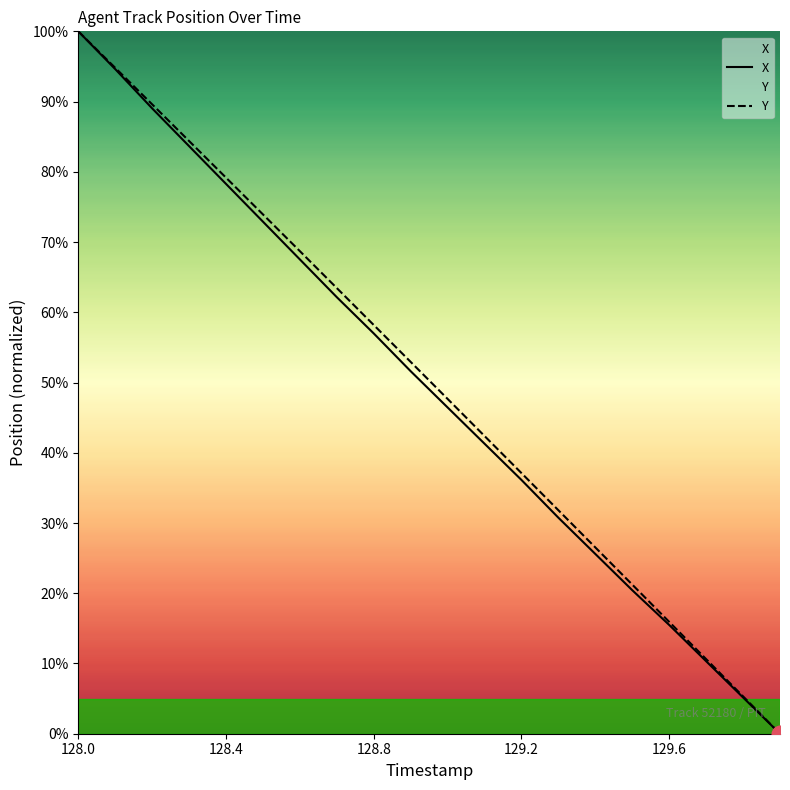

At which label does Y reach its peak?

128.0